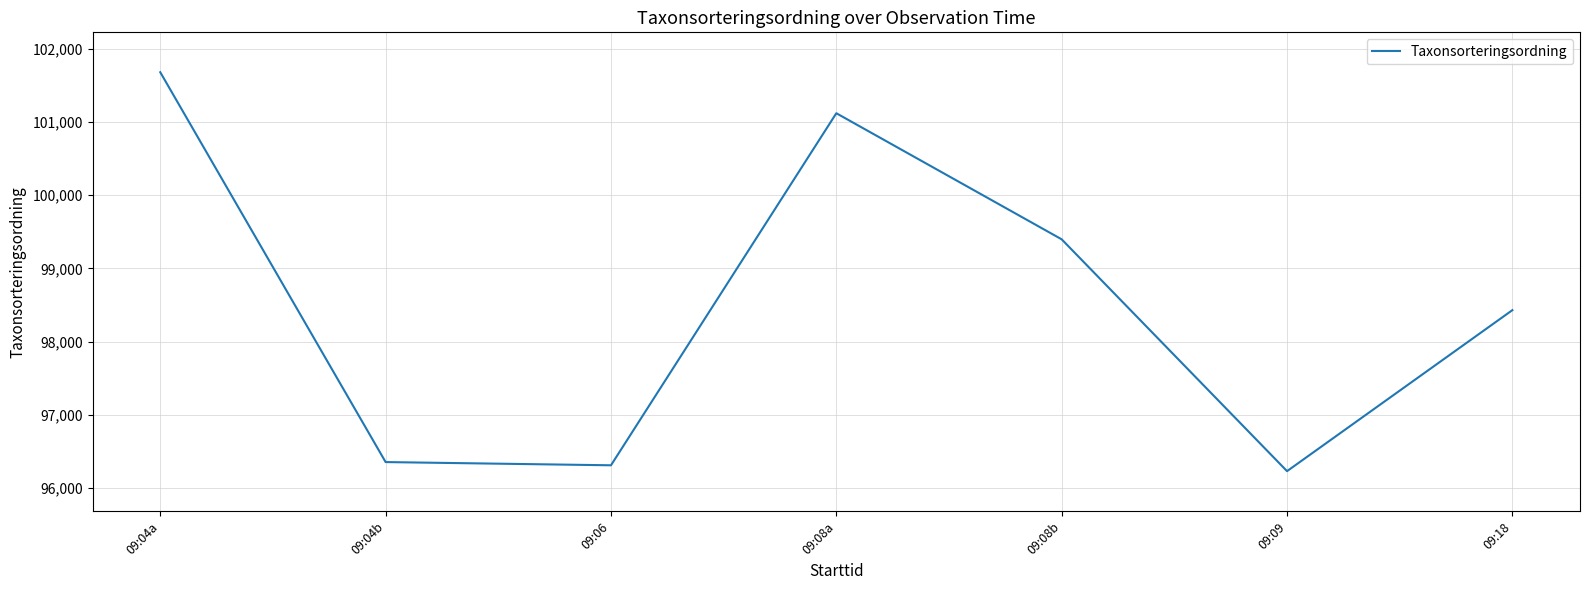

What is the difference between the maximum and minimum values?

5448